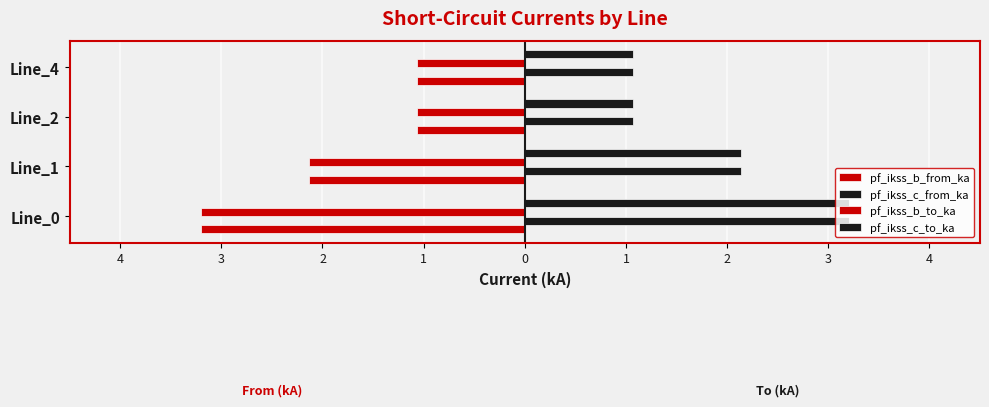

How many data points in pf_ikss_c_from_ka are less than 2?

2